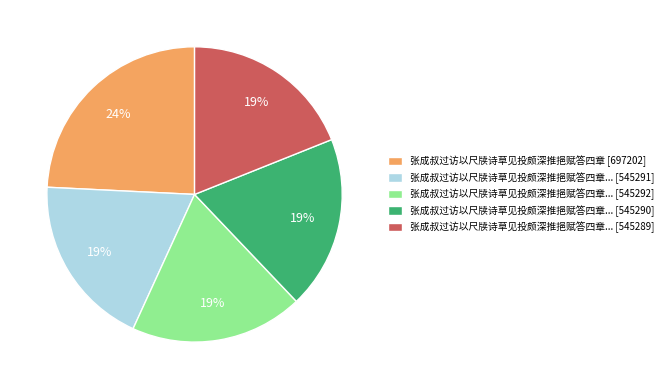

To the nearest percent, what is the average slice percentage?

20%